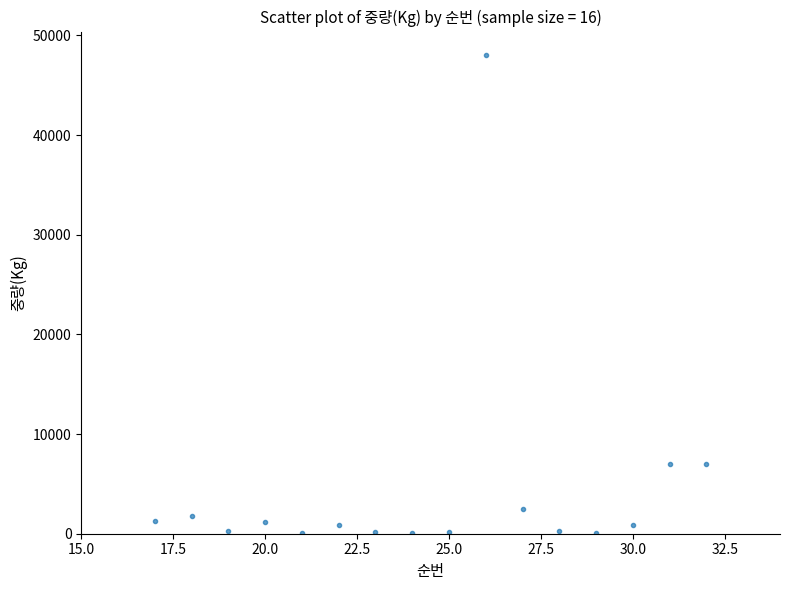

What is the range of Y values (max minus min)?

47920